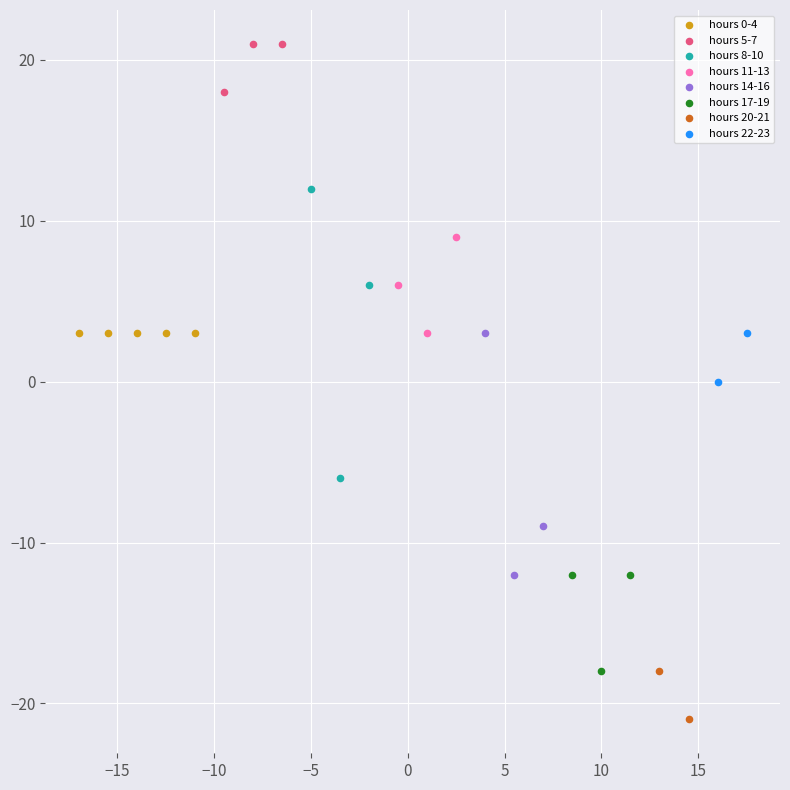

Which series reaches the maximum Y coordinate?

hours 5-7